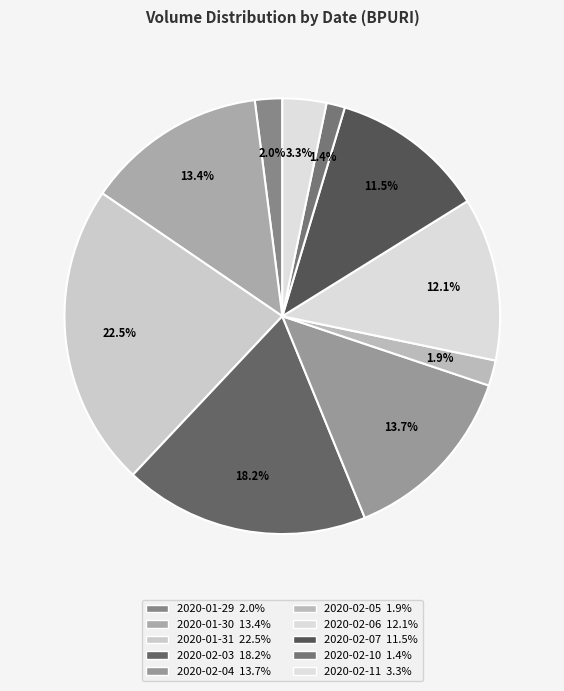

Is it true that 2020-02-06 is 1% of the pie?

False